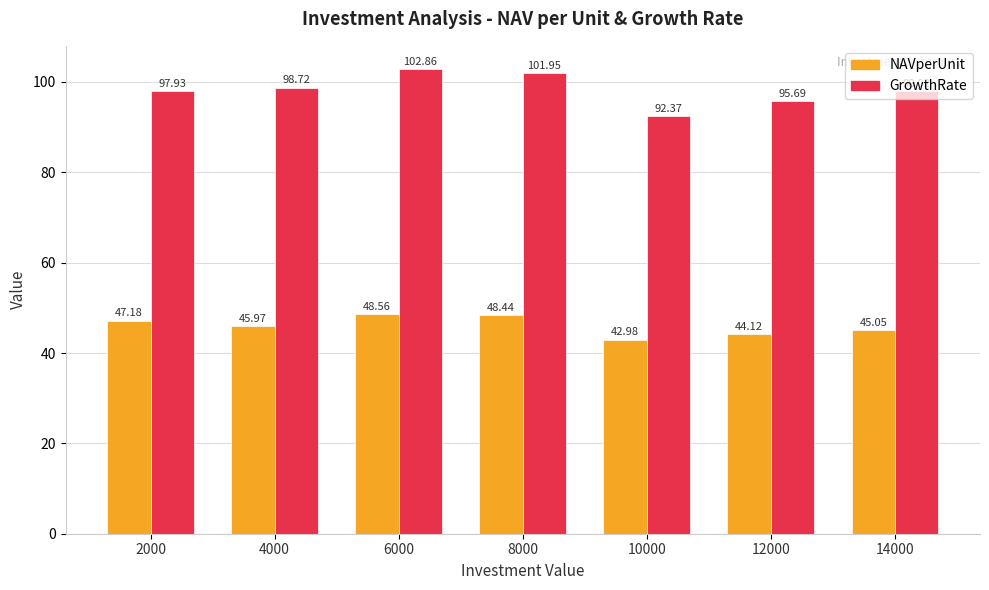

Is it true that NAVperUnit equals 10.8 at 8000?

False